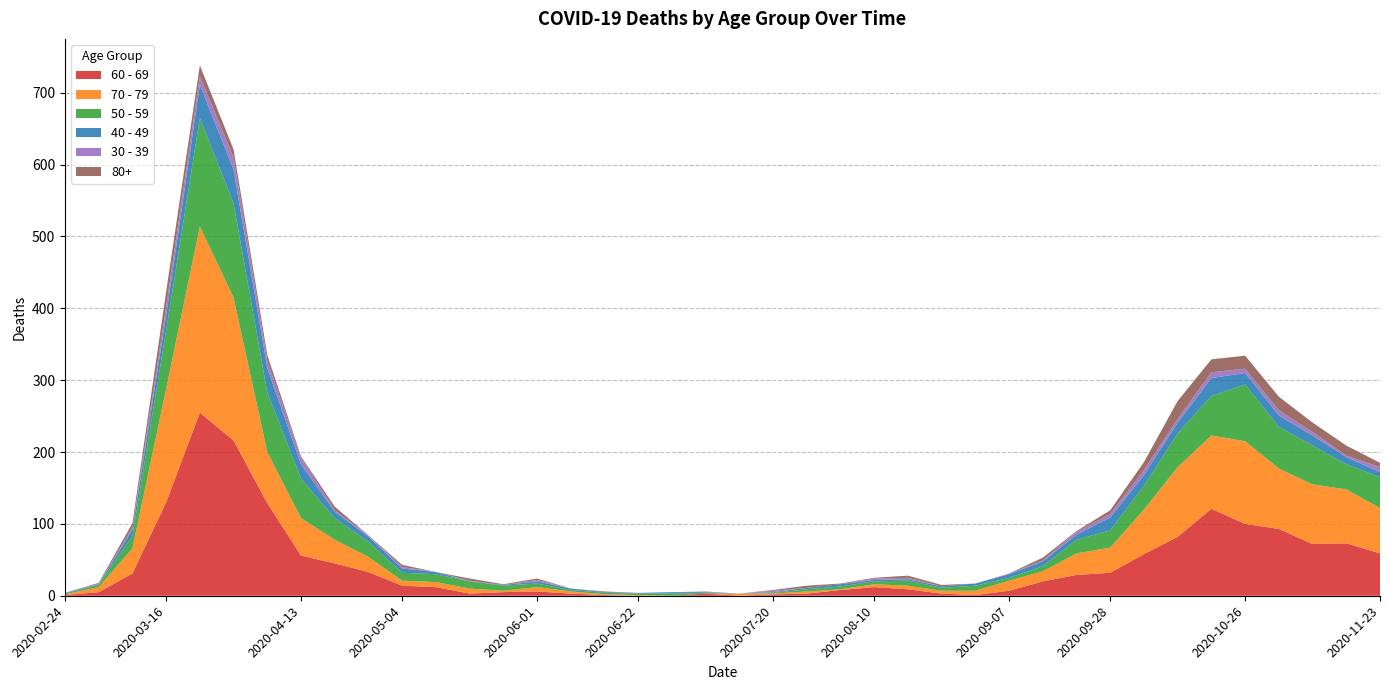

Reading right to left, what are all the values shown in this chart?

60 - 69: 2020-11-23=59	2020-11-16=73	2020-11-09=72	2020-11-02=93	2020-10-26=100	2020-10-19=121	2020-10-12=82	2020-10-05=58	2020-09-28=32	2020-09-21=29	2020-09-14=20	2020-09-07=7	2020-08-31=1	2020-08-24=3	2020-08-17=9	2020-08-10=12	2020-08-03=8	2020-07-27=3	2020-07-20=2	2020-07-13=0	2020-07-06=3	2020-06-29=0	2020-06-22=0	2020-06-15=1	2020-06-08=3	2020-06-01=6	2020-05-25=5	2020-05-18=3	2020-05-11=12	2020-05-04=14	2020-04-27=33	2020-04-20=45	2020-04-13=56	2020-04-06=129	2020-03-30=216	2020-03-23=255	2020-03-16=130	2020-03-09=31	2020-03-02=5	2020-02-24=1
70 - 79: 2020-11-23=63	2020-11-16=75	2020-11-09=83	2020-11-02=84	2020-10-26=115	2020-10-19=102	2020-10-12=97	2020-10-05=62	2020-09-28=35	2020-09-21=30	2020-09-14=14	2020-09-07=14	2020-08-31=6	2020-08-24=4	2020-08-17=5	2020-08-10=4	2020-08-03=1	2020-07-27=3	2020-07-20=1	2020-07-13=3	2020-07-06=0	2020-06-29=0	2020-06-22=1	2020-06-15=1	2020-06-08=3	2020-06-01=6	2020-05-25=2	2020-05-18=7	2020-05-11=7	2020-05-04=7	2020-04-27=21	2020-04-20=33	2020-04-13=52	2020-04-06=71	2020-03-30=199	2020-03-23=259	2020-03-16=158	2020-03-09=35	2020-03-02=7	2020-02-24=1
50 - 59: 2020-11-23=43	2020-11-16=35	2020-11-09=54	2020-11-02=58	2020-10-26=79	2020-10-19=55	2020-10-12=47	2020-10-05=33	2020-09-28=24	2020-09-21=19	2020-09-14=7	2020-09-07=4	2020-08-31=7	2020-08-24=4	2020-08-17=7	2020-08-10=4	2020-08-03=4	2020-07-27=3	2020-07-20=1	2020-07-13=0	2020-07-06=1	2020-06-29=3	2020-06-22=2	2020-06-15=2	2020-06-08=2	2020-06-01=5	2020-05-25=7	2020-05-18=10	2020-05-11=11	2020-05-04=11	2020-04-27=21	2020-04-20=30	2020-04-13=55	2020-04-06=83	2020-03-30=131	2020-03-23=151	2020-03-16=81	2020-03-09=17	2020-03-02=3	2020-02-24=1
40 - 49: 2020-11-23=7	2020-11-16=10	2020-11-09=14	2020-11-02=16	2020-10-26=16	2020-10-19=25	2020-10-12=15	2020-10-05=15	2020-09-28=18	2020-09-21=7	2020-09-14=7	2020-09-07=5	2020-08-31=3	2020-08-24=2	2020-08-17=2	2020-08-10=2	2020-08-03=3	2020-07-27=2	2020-07-20=1	2020-07-13=0	2020-07-06=1	2020-06-29=2	2020-06-22=1	2020-06-15=1	2020-06-08=2	2020-06-01=3	2020-05-25=1	2020-05-18=0	2020-05-11=3	2020-05-04=6	2020-04-27=7	2020-04-20=9	2020-04-13=20	2020-04-06=34	2020-03-30=47	2020-03-23=46	2020-03-16=21	2020-03-09=9	2020-03-02=1	2020-02-24=1
30 - 39: 2020-11-23=7	2020-11-16=2	2020-11-09=5	2020-11-02=7	2020-10-26=6	2020-10-19=8	2020-10-12=5	2020-10-05=7	2020-09-28=5	2020-09-21=4	2020-09-14=1	2020-09-07=1	2020-08-31=0	2020-08-24=0	2020-08-17=2	2020-08-10=2	2020-08-03=0	2020-07-27=0	2020-07-20=2	2020-07-13=0	2020-07-06=1	2020-06-29=0	2020-06-22=0	2020-06-15=0	2020-06-08=0	2020-06-01=2	2020-05-25=0	2020-05-18=1	2020-05-11=0	2020-05-04=2	2020-04-27=2	2020-04-20=2	2020-04-13=9	2020-04-06=10	2020-03-30=17	2020-03-23=12	2020-03-16=12	2020-03-09=3	2020-03-02=1	2020-02-24=0
80+: 2020-11-23=6	2020-11-16=14	2020-11-09=13	2020-11-02=19	2020-10-26=18	2020-10-19=18	2020-10-12=25	2020-10-05=11	2020-09-28=5	2020-09-21=1	2020-09-14=4	2020-09-07=0	2020-08-31=0	2020-08-24=2	2020-08-17=3	2020-08-10=1	2020-08-03=1	2020-07-27=3	2020-07-20=1	2020-07-13=0	2020-07-06=0	2020-06-29=0	2020-06-22=0	2020-06-15=1	2020-06-08=0	2020-06-01=2	2020-05-25=1	2020-05-18=3	2020-05-11=0	2020-05-04=3	2020-04-27=0	2020-04-20=5	2020-04-13=2	2020-04-06=8	2020-03-30=11	2020-03-23=15	2020-03-16=21	2020-03-09=6	2020-03-02=1	2020-02-24=0